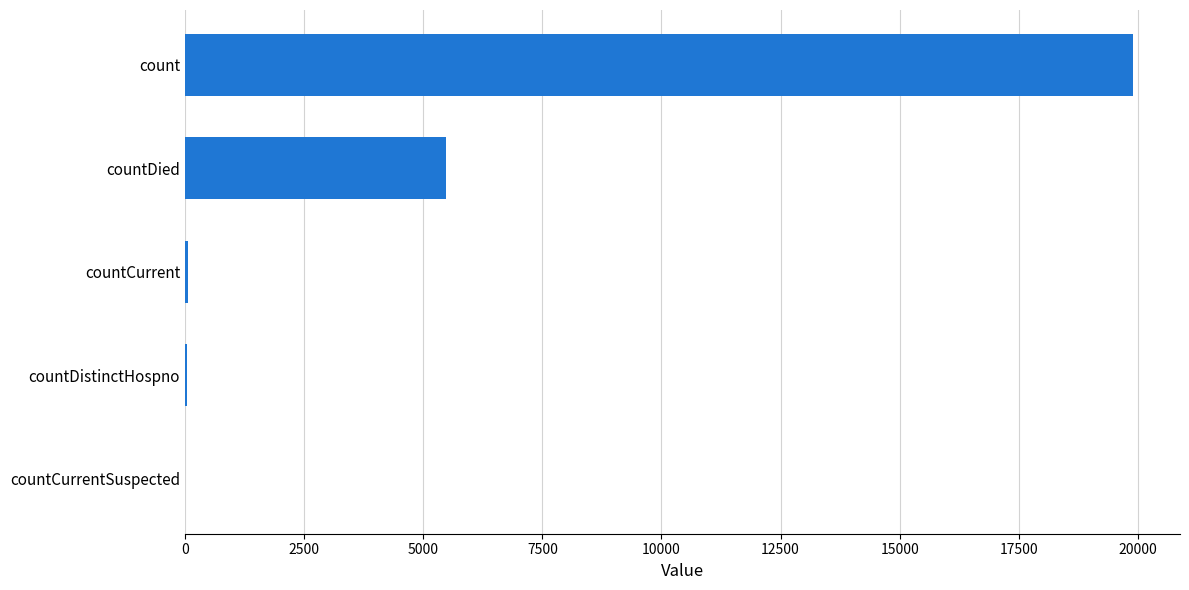

Where is the data nearest to the value 9945?

countDied